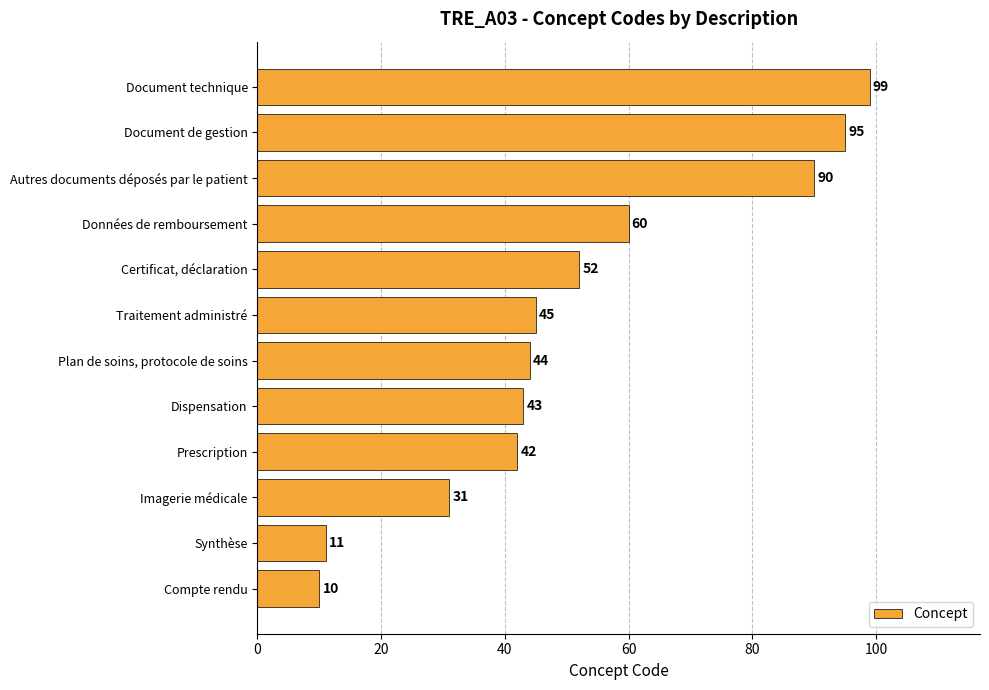

List the labels in order of value, smallest first.

Compte rendu, Synthèse, Imagerie médicale, Prescription, Dispensation, Plan de soins, protocole de soins, Traitement administré, Certificat, déclaration, Données de remboursement, Autres documents déposés par le patient, Document de gestion, Document technique